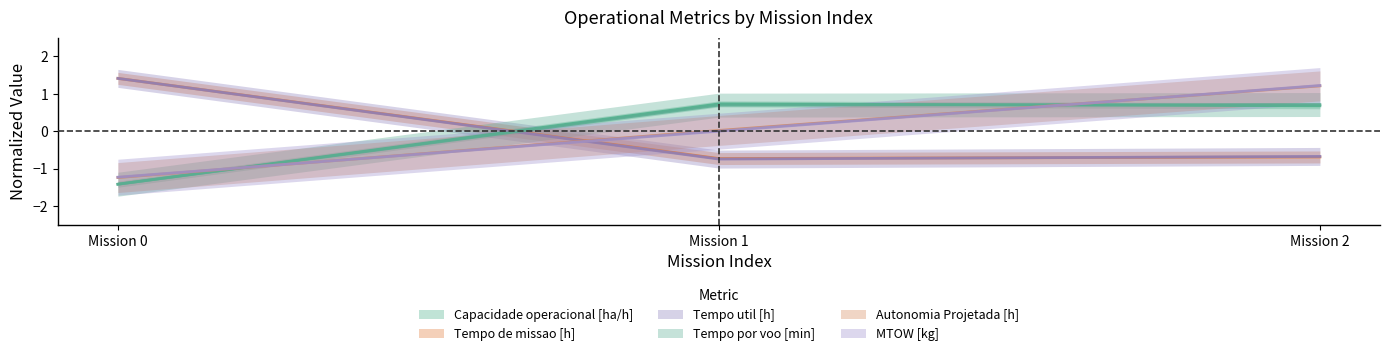

What is the difference between the highest and lowest values at 1?

1.5